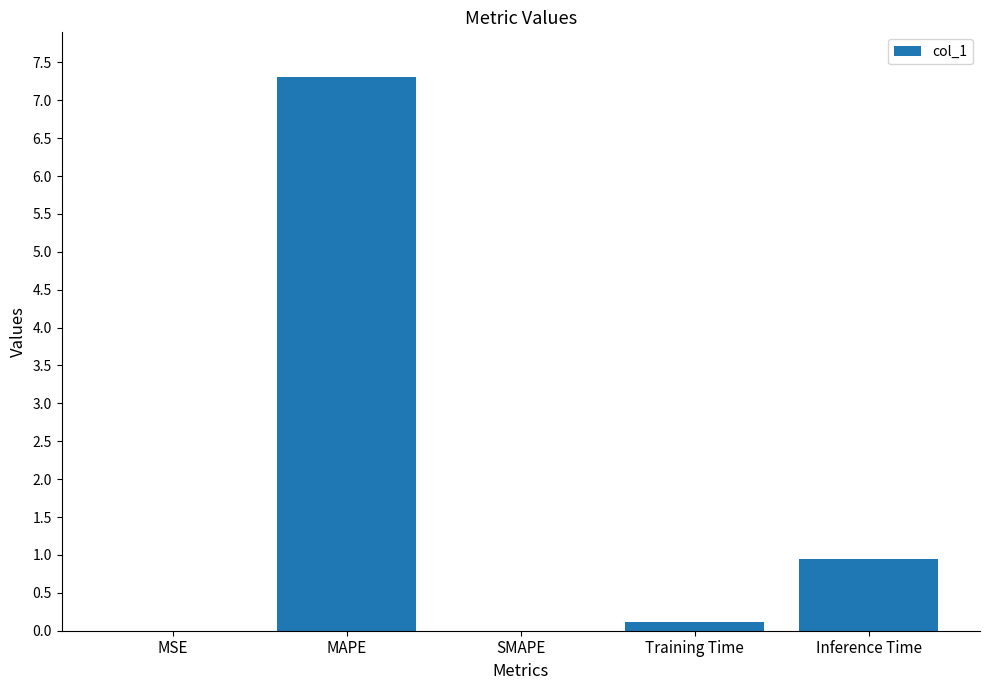

What is the sum of the values at Training Time and Inference Time?

1.1